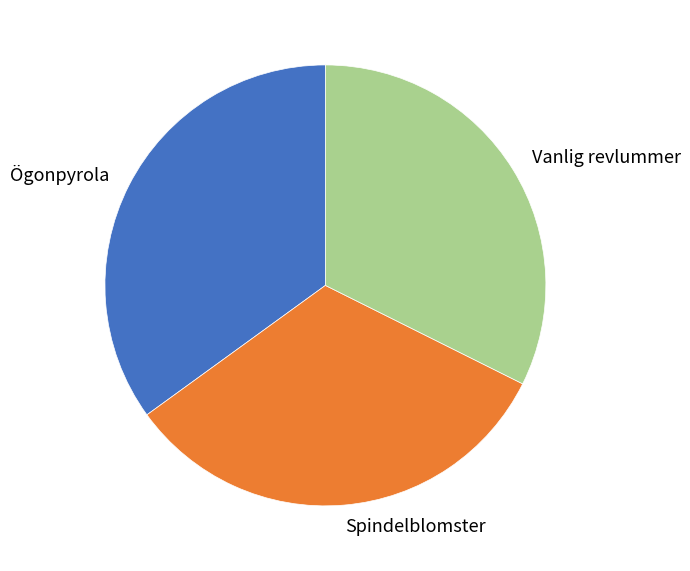

Which slice is the largest?

Ögonpyrola